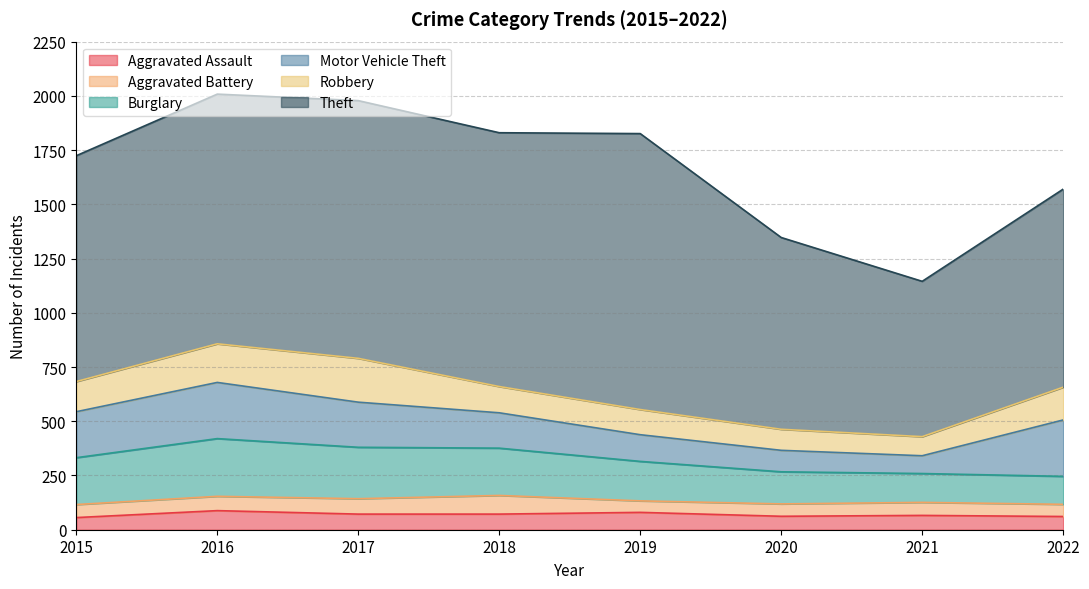

What is the difference between the highest and lowest values at 2017?

1117